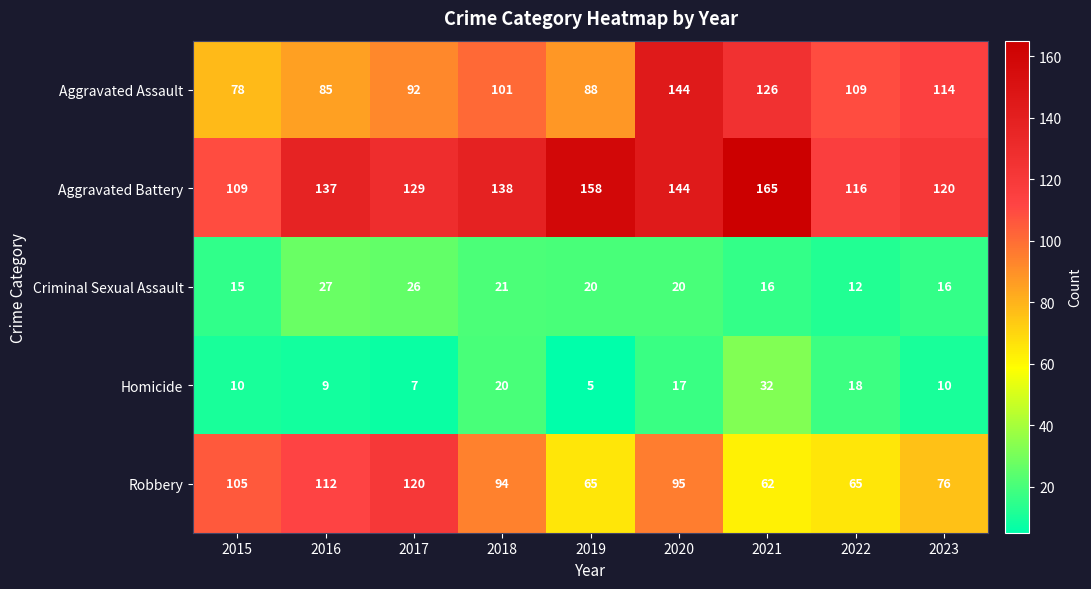

What is the sum of all Robbery values?

794